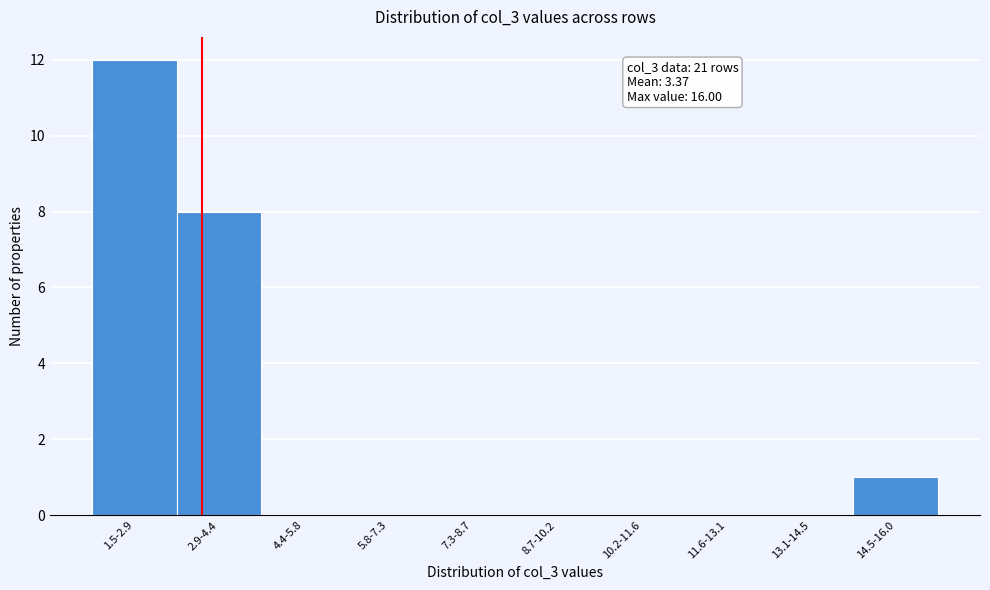

Reading left to right, transcribe all the data shown in this chart.

1.5-2.9=12	2.9-4.4=8	4.4-5.8=0	5.8-7.3=0	7.3-8.7=0	8.7-10.2=0	10.2-11.6=0	11.6-13.1=0	13.1-14.5=0	14.5-16.0=1